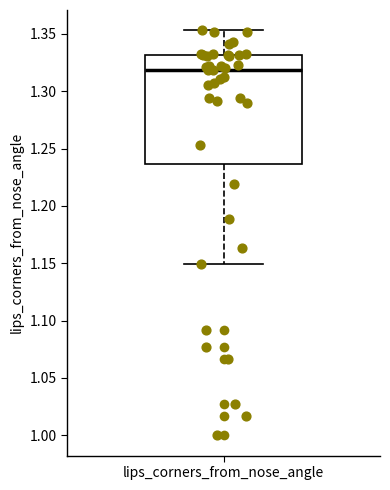

Read this box plot against the y-axis: the position of the median line, the range covered by the box, and the ends of both whiskers. The values are not printed on the chart, so give them approximately, as read against the axis.

median 1.320, box 1.235 to 1.330, whiskers 1.150 to 1.355